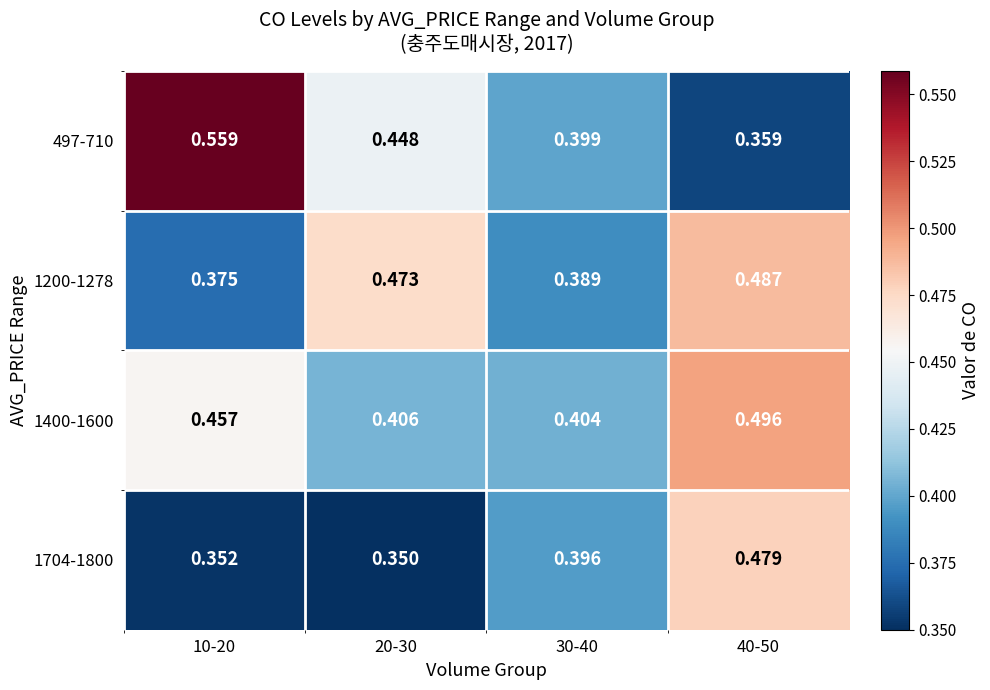

Is the value of 497-710 at 30-40 greater than the value of 1704-1800 at 10-20?

Yes